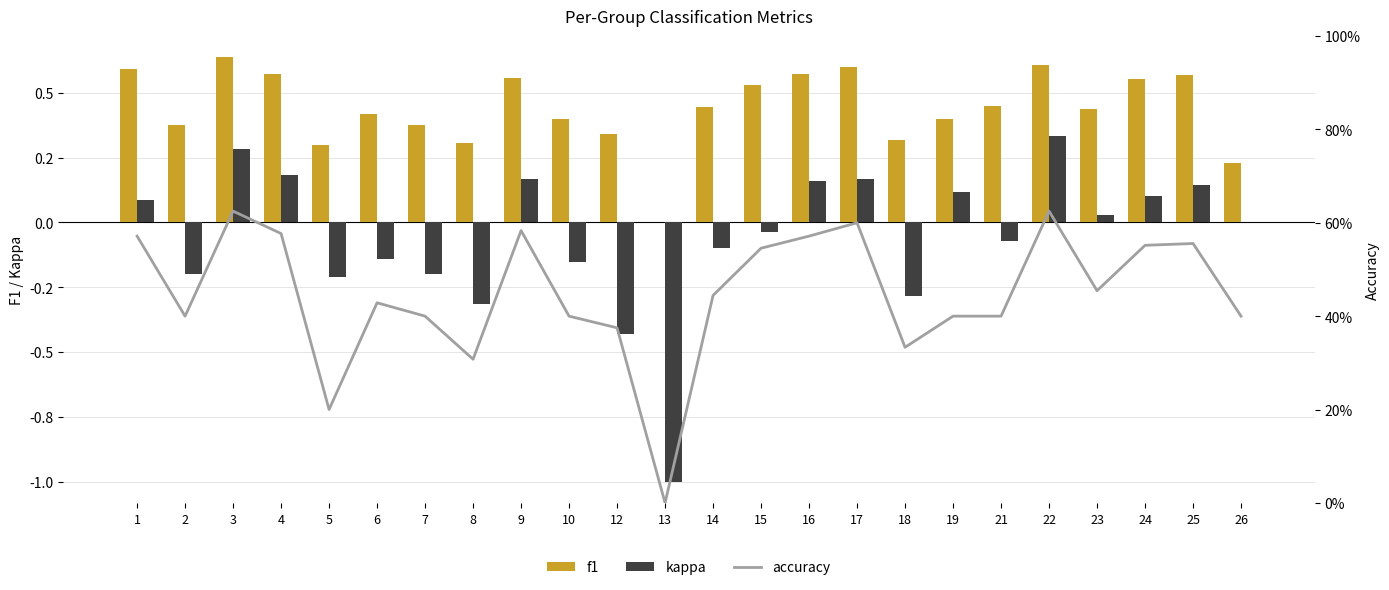

What is the total value across all series at 1?

1.2